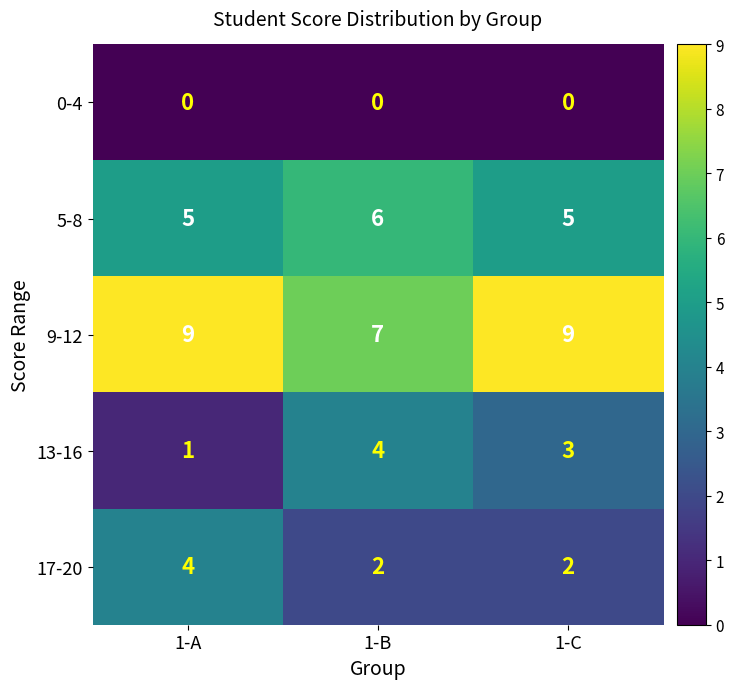

What is the difference between the highest and lowest values at 1-C?

9